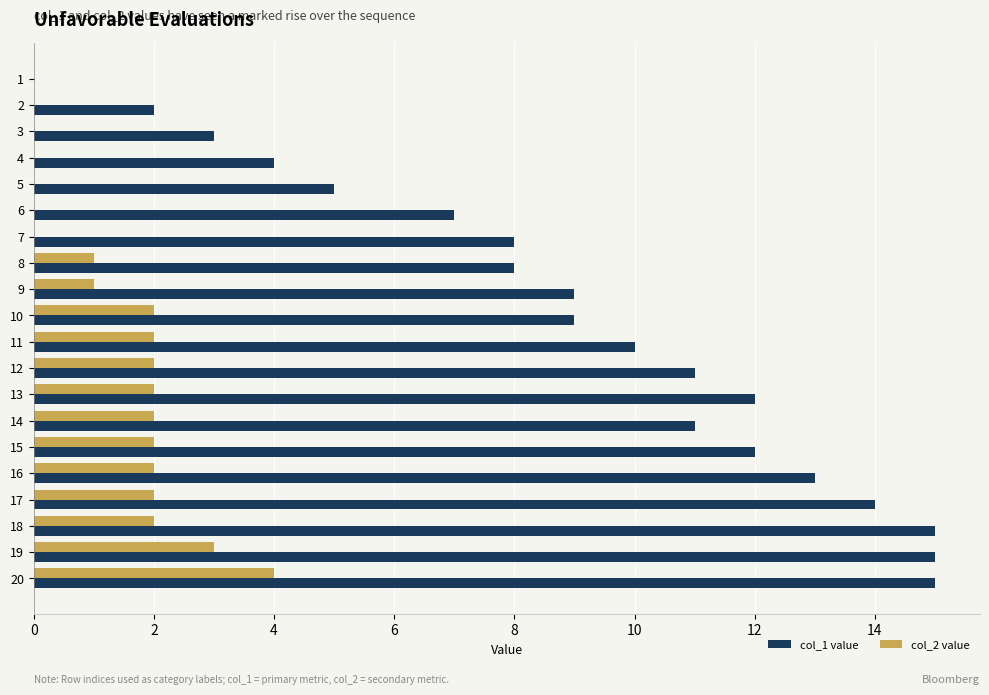

What is the maximum value shown in the chart?

15